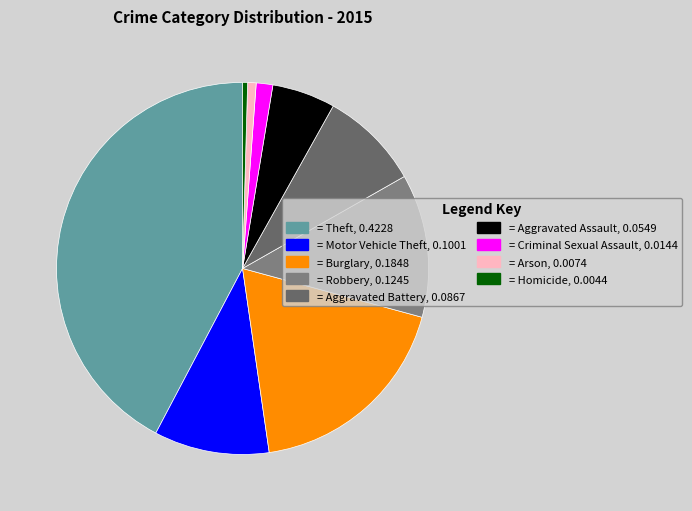

How many segments does this pie chart have?

9